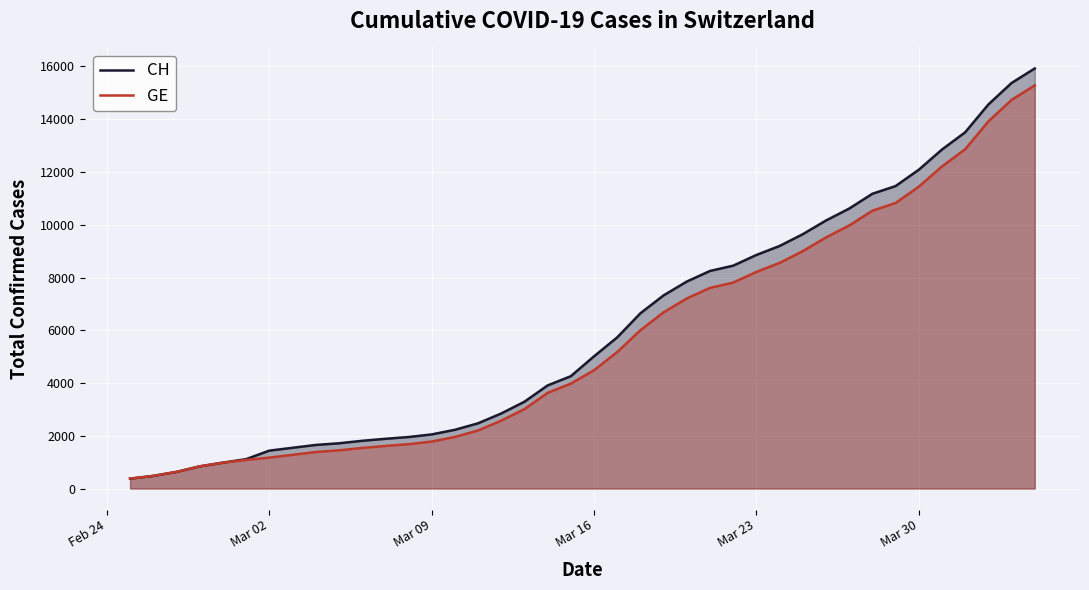

At how many categories does at least one series exceed 7451?

16